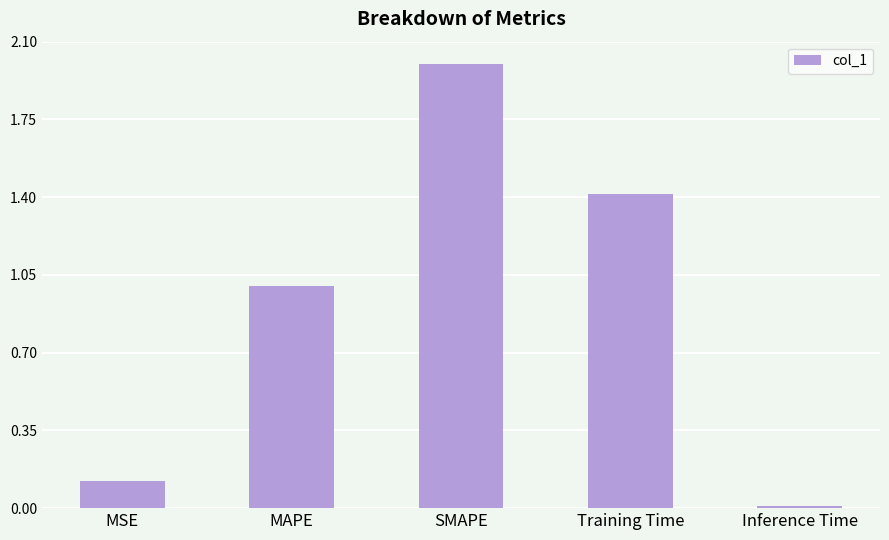

The chart shows a value of 2.3 at Training Time. True or false?

False